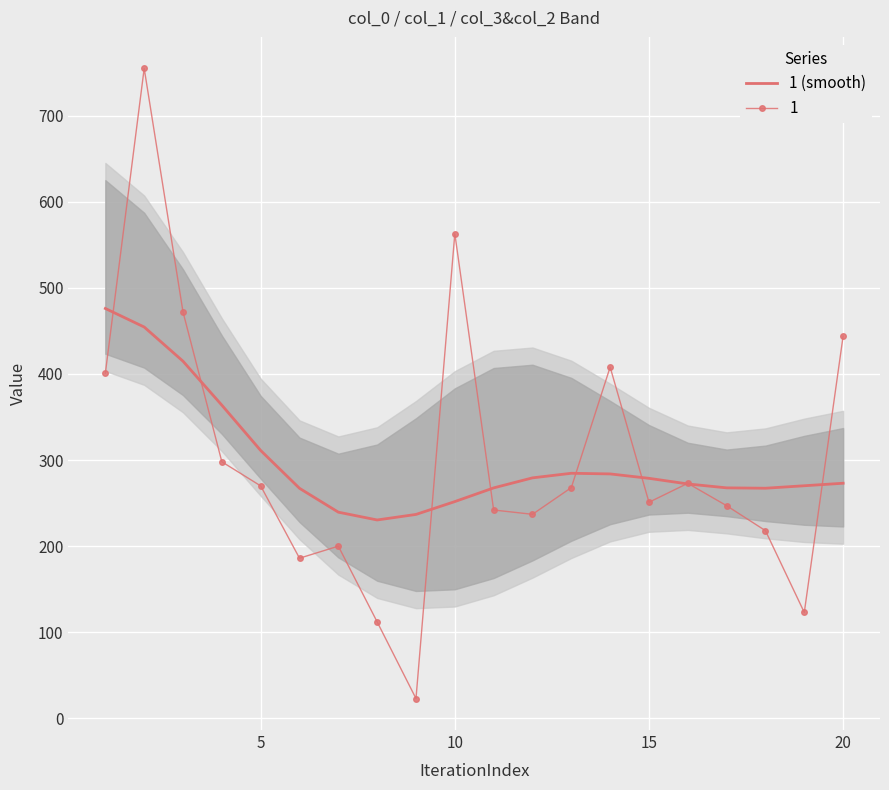

What is the lowest value of the 1 series?

23.0